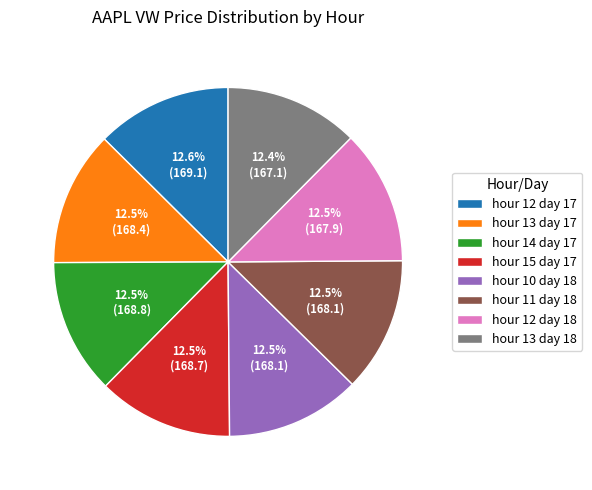

To the nearest percent, what is the combined percentage of hour 13 day 17 and hour 15 day 17?

25%